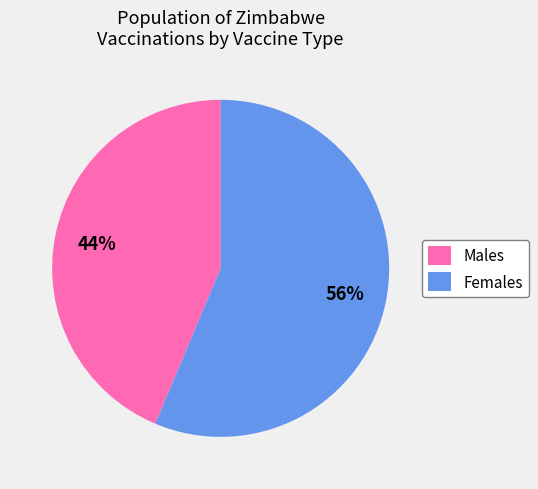

Rank the categories by value from highest to lowest.

Females, Males